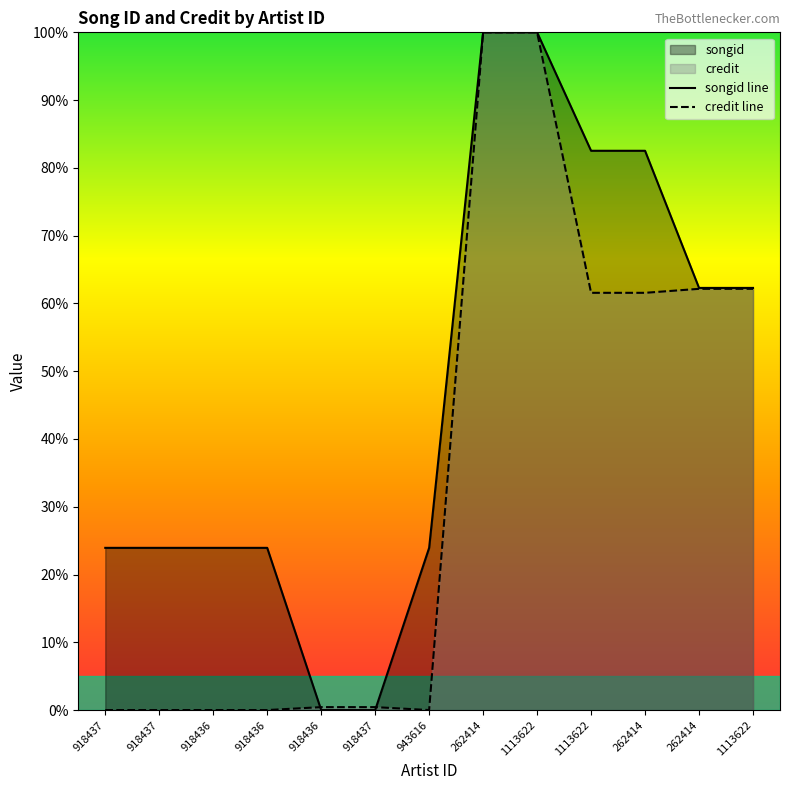

After their last crossing, which series has the higher values: songid or credit?

songid